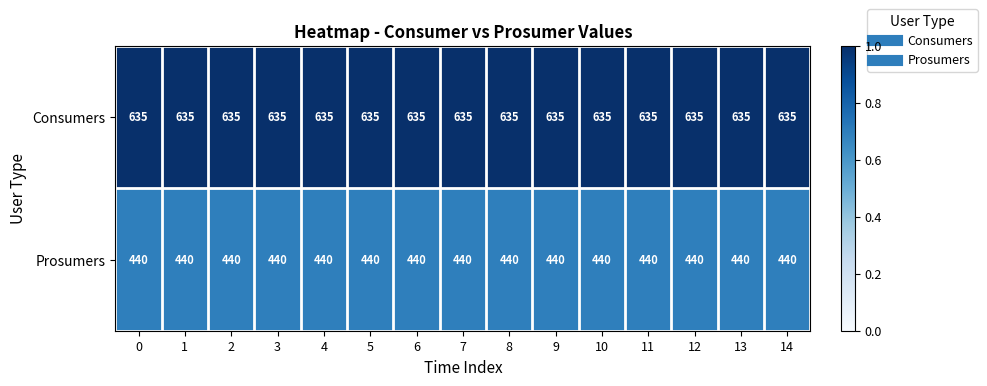

What is the approximate value of Consumers at 5?

635